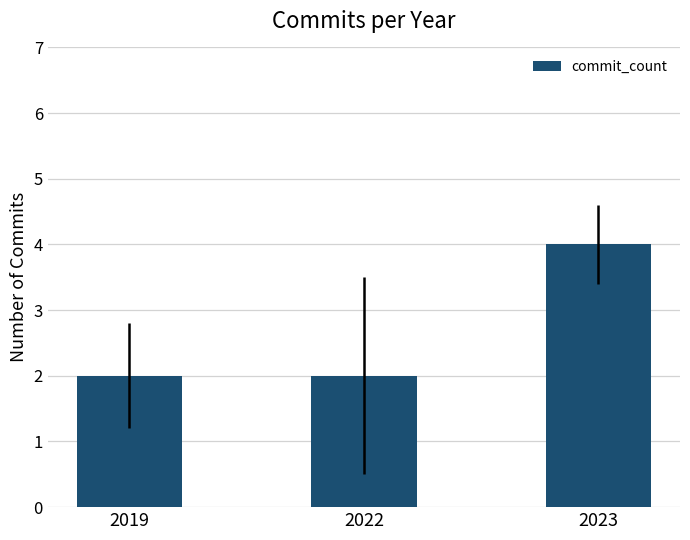

What is the average value?

3